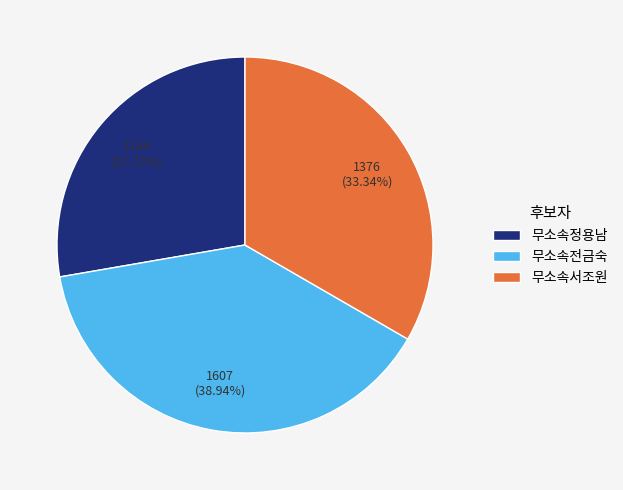

Which slice is the largest?

무소속전금숙